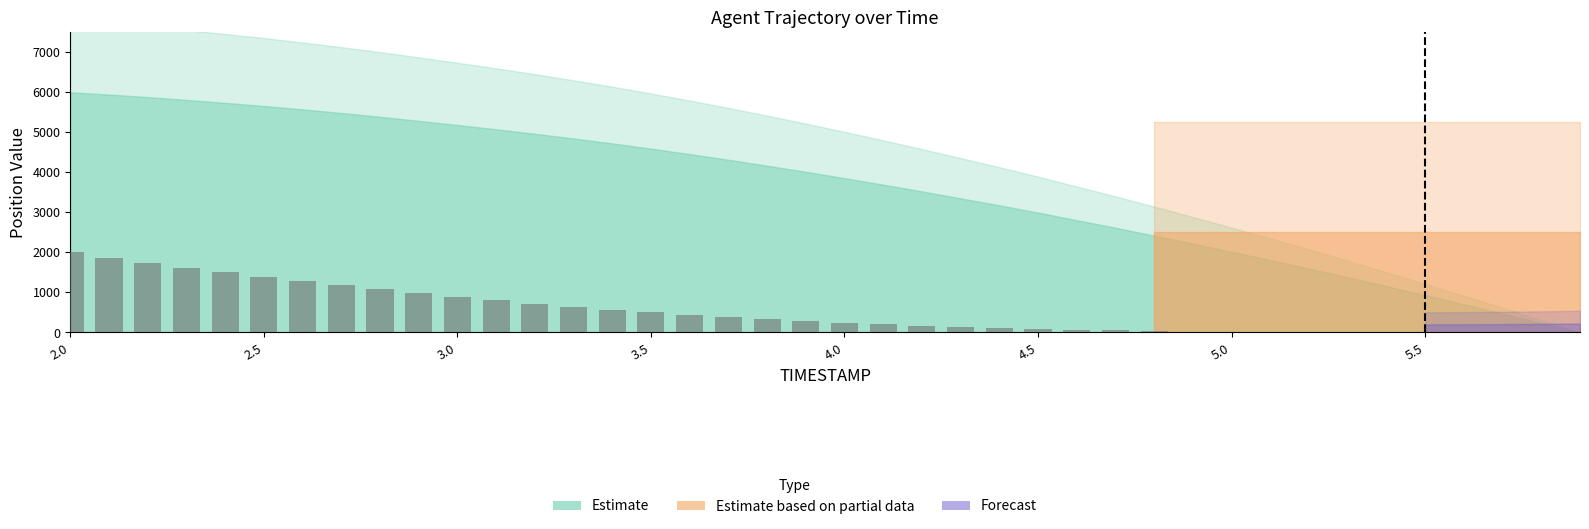

What is the sum of all values?

21379.9